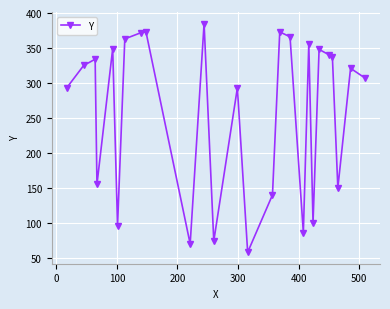

What is the smallest value displayed?

58